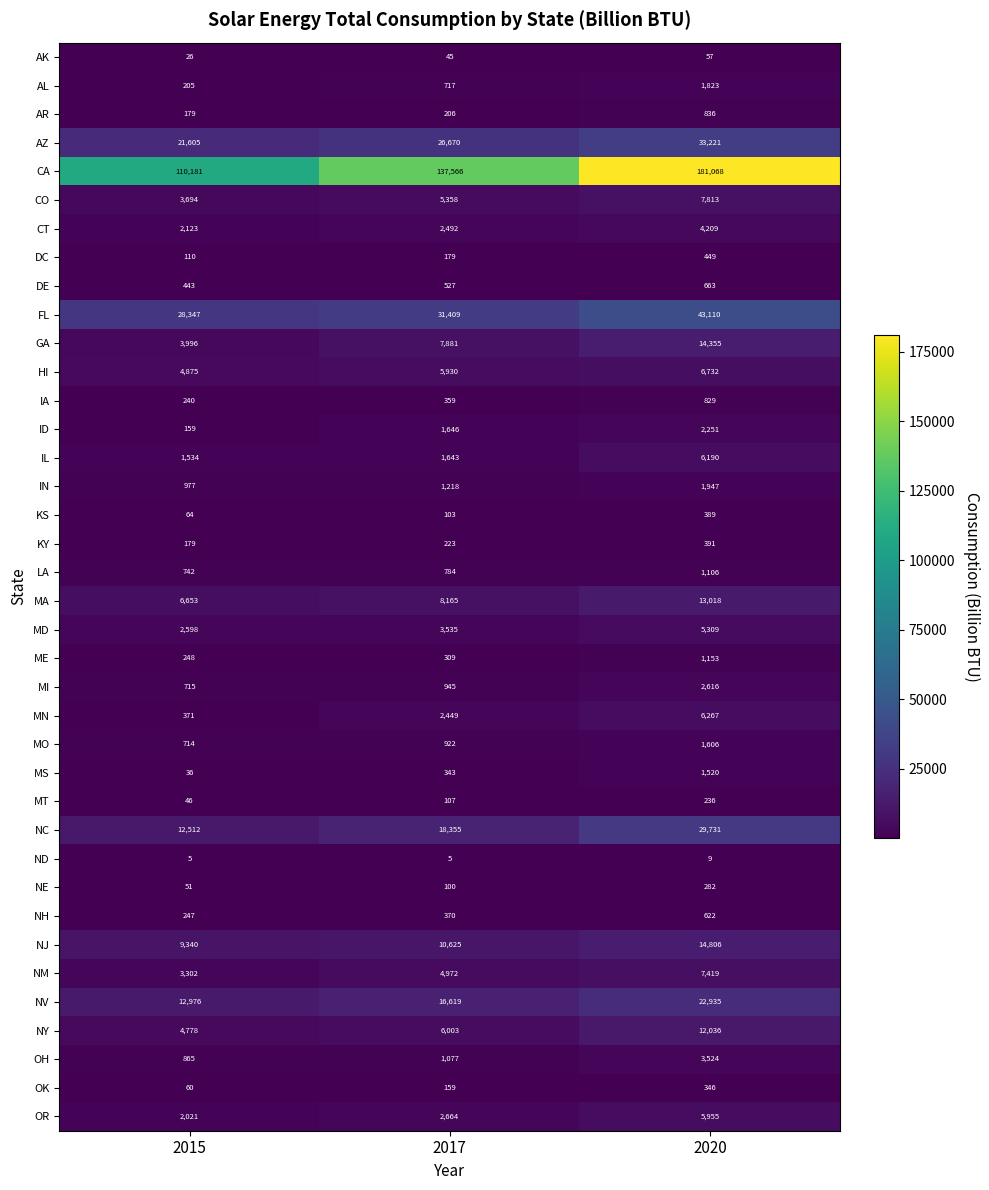

The ME series shows 1782 at 2020. True or false?

False